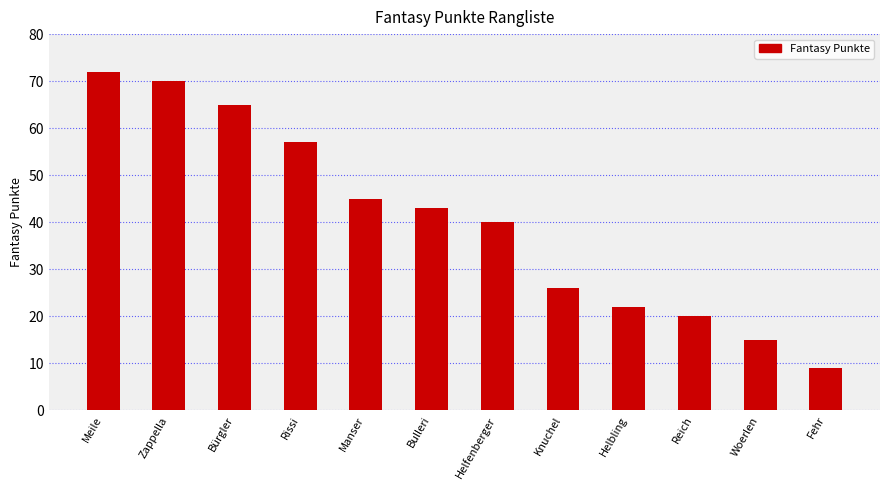

Rank the categories by value from highest to lowest.

Meile, Zappella, Bürgler, Rissi, Manser, Bulleri, Helfenberger, Knuchel, Helbling, Reich, Woerlen, Fehr